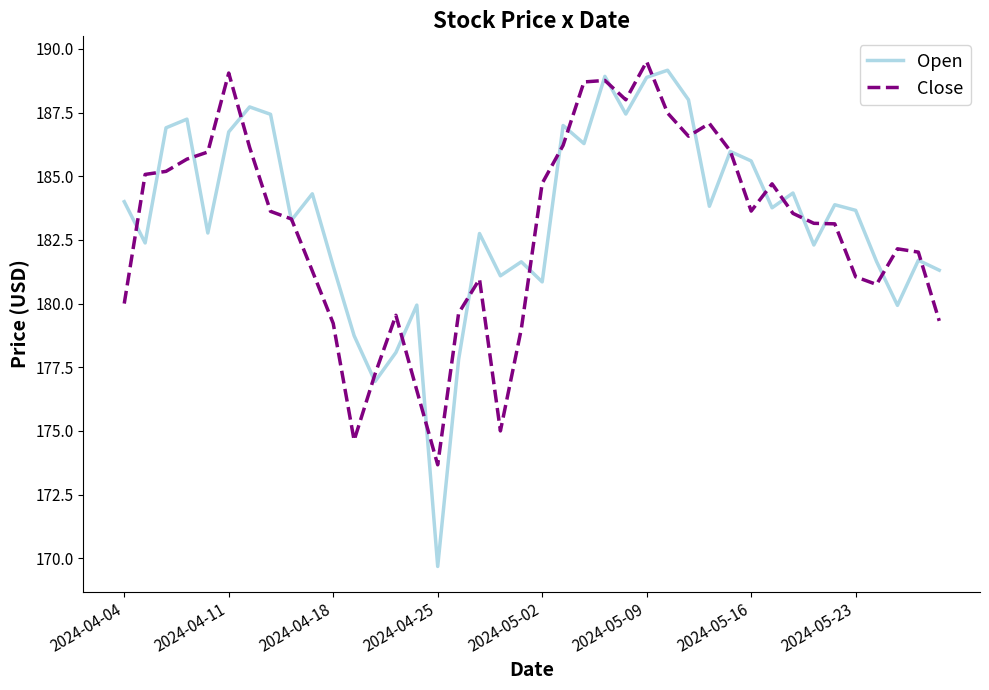

What is the maximum value for Close?

189.5